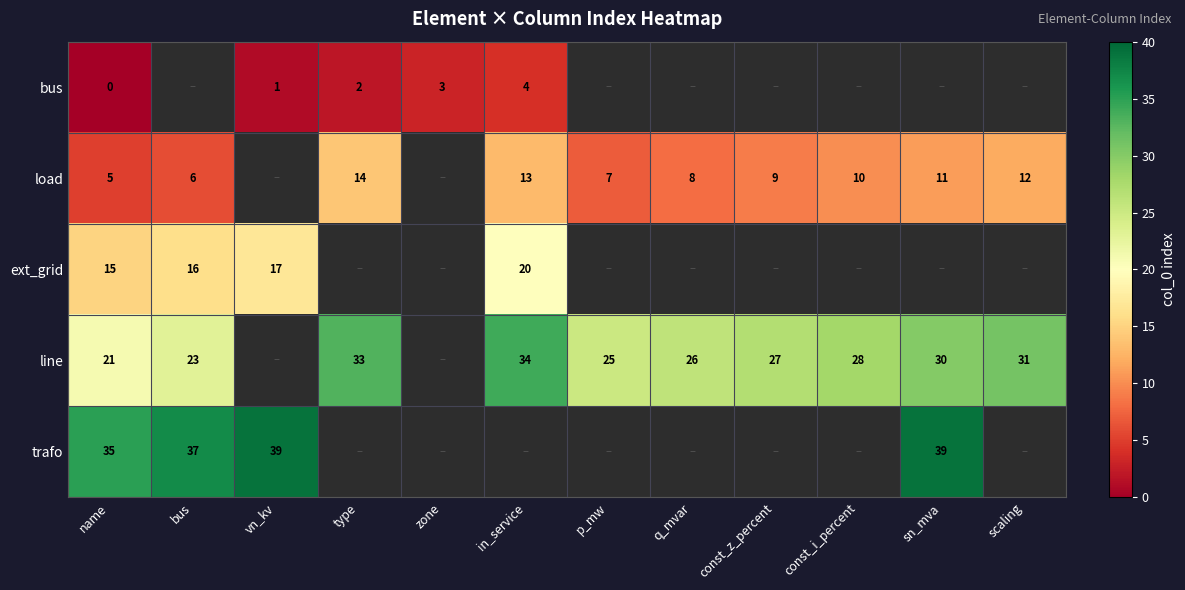

The trafo series shows 23 at bus. True or false?

False